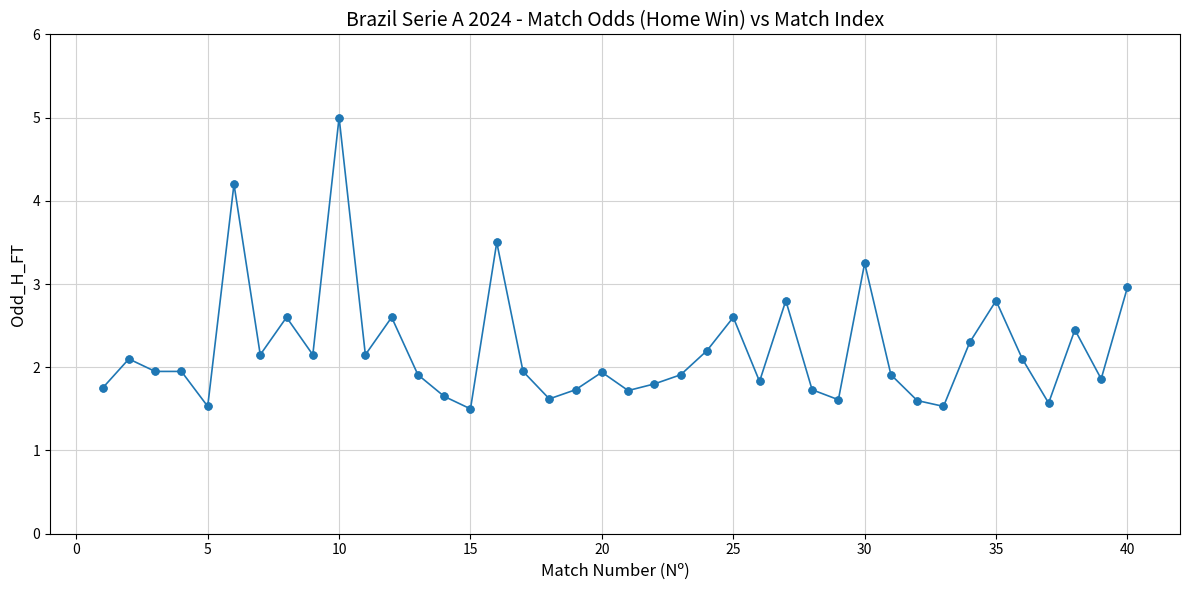

True or false: there are more than 1 points higher than both neighbors.

True